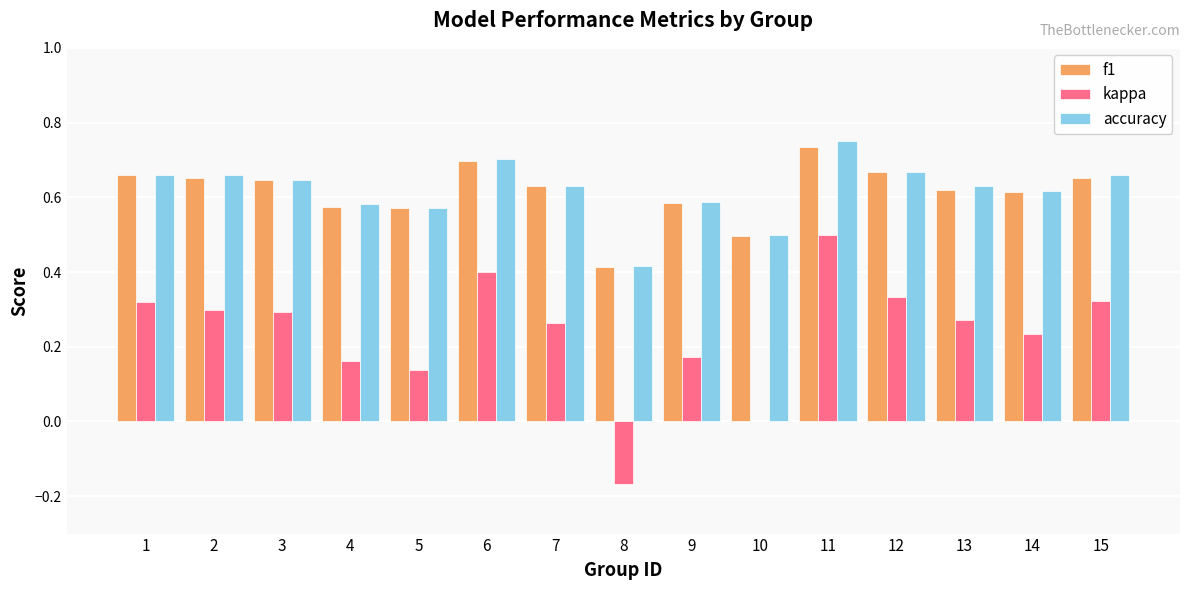

What is the total value across all series at 12?

1.7